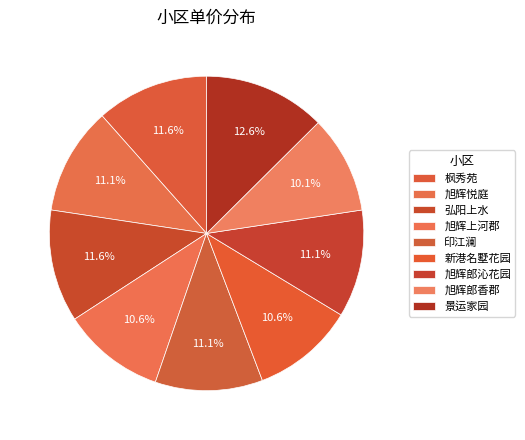

How many segments does this pie chart have?

9